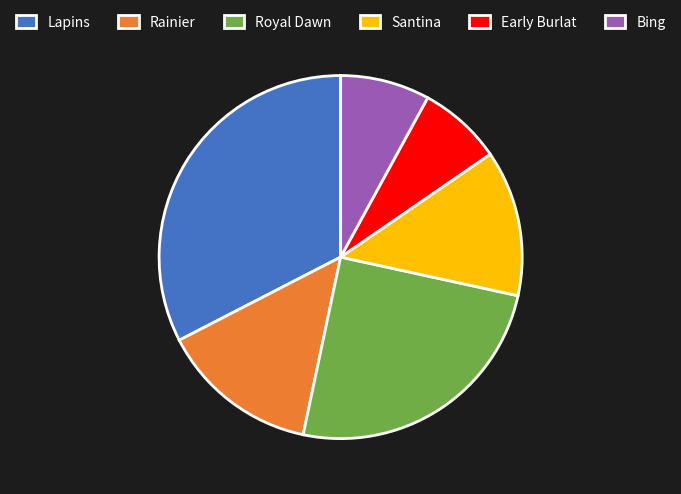

What is the ratio of the value at Lapins to the value at Rainier?

2.3